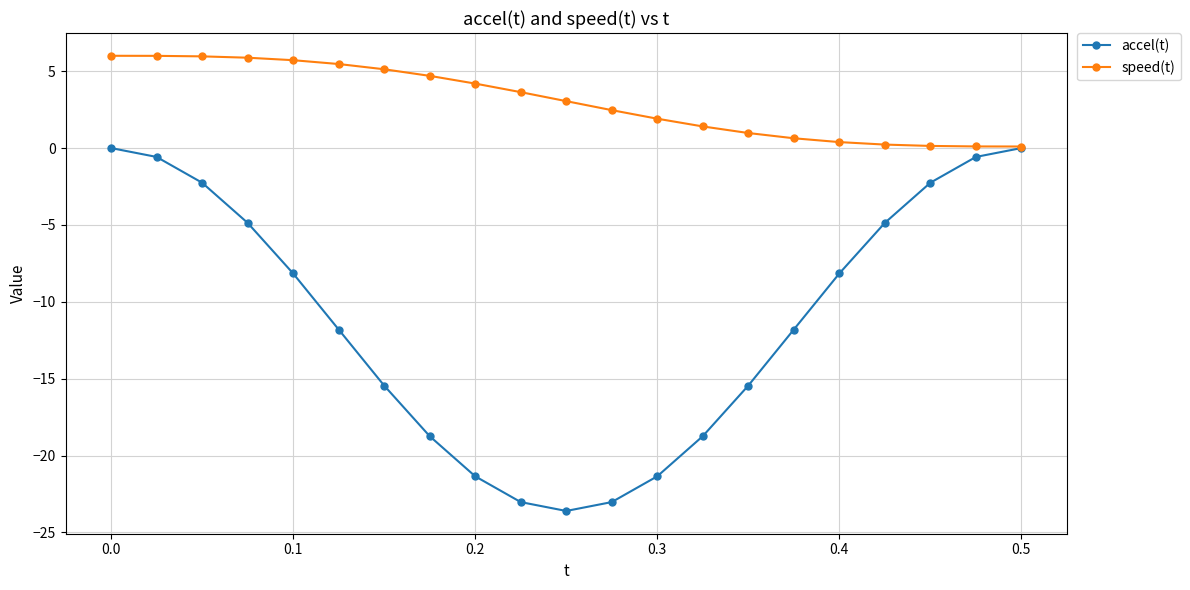

What are all the series names shown in the legend?

accel(t), speed(t)